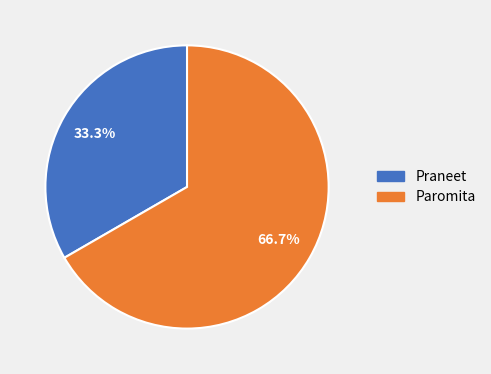

Count the number of slices in the pie.

2